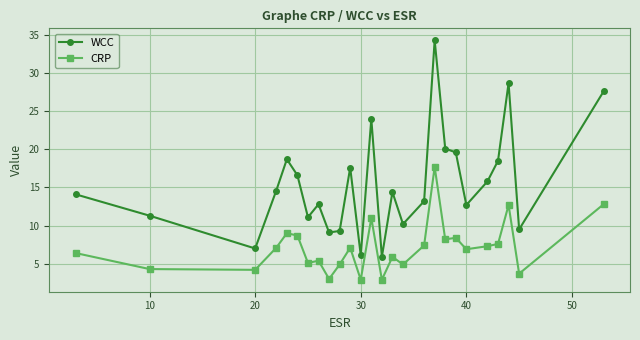

What is the minimum value for CRP?

2.9